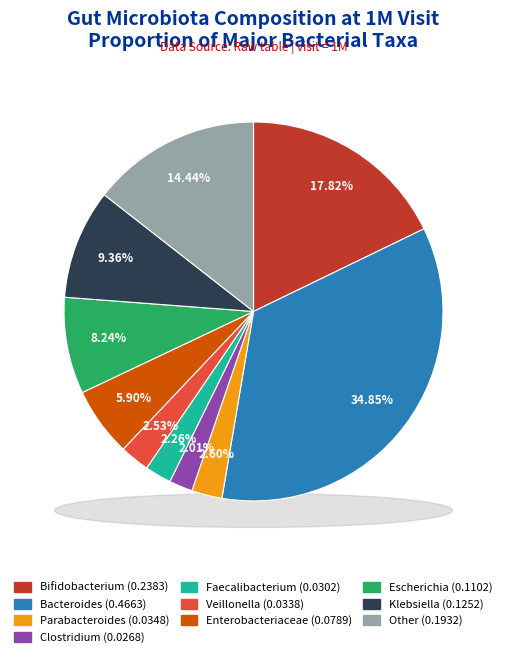

What is the largest slice in the pie chart?

Bacteroidetes Bacteroides